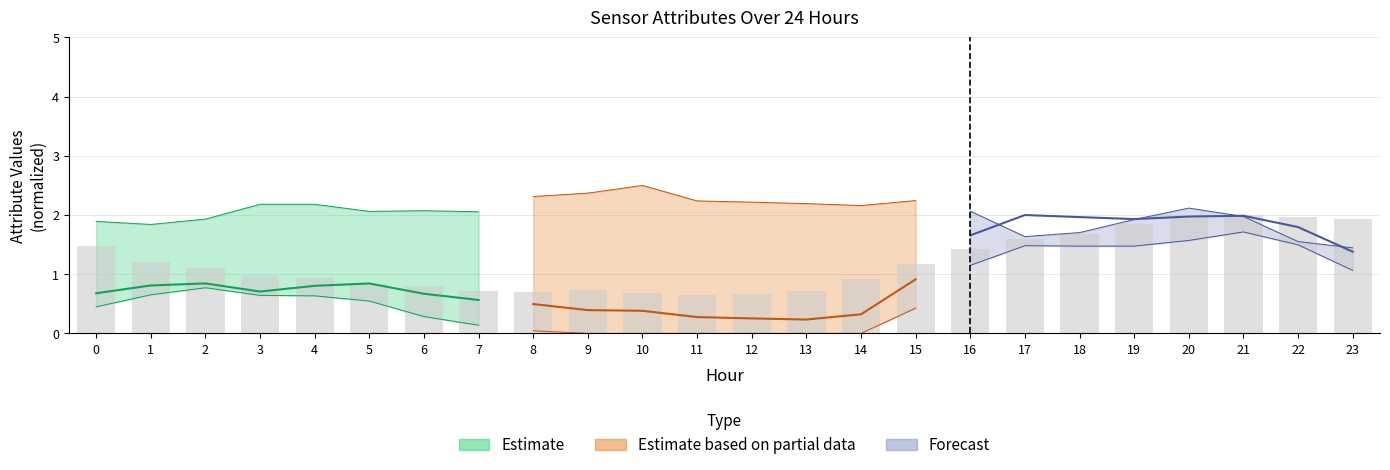

What is the difference between the second highest and minimum values?

1.3